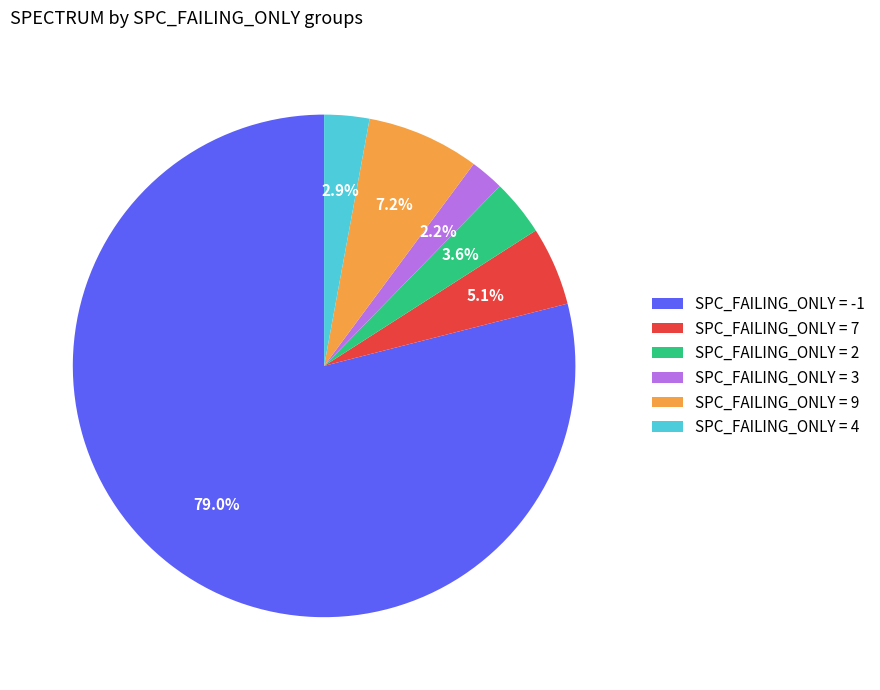

Is there any slice that represents more than half of the pie?

Yes